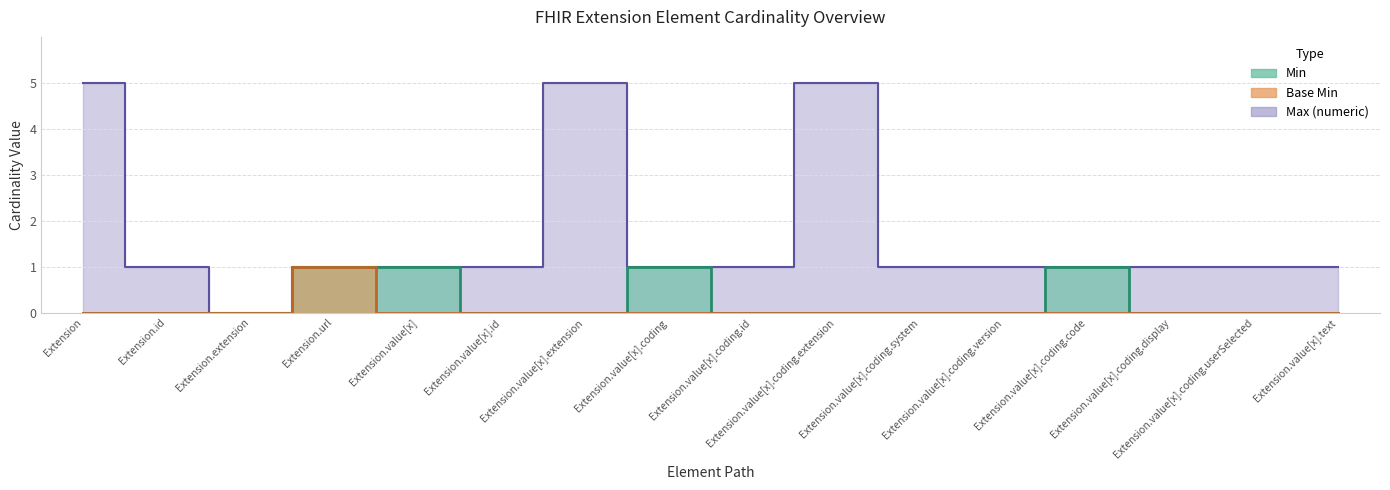

How many positive values does the Max (numeric) series have?

15